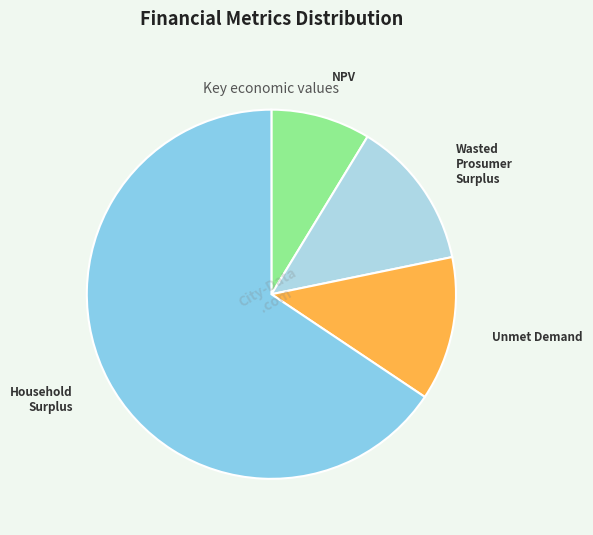

Is it true that Unmet Demand is 13% of the pie?

True